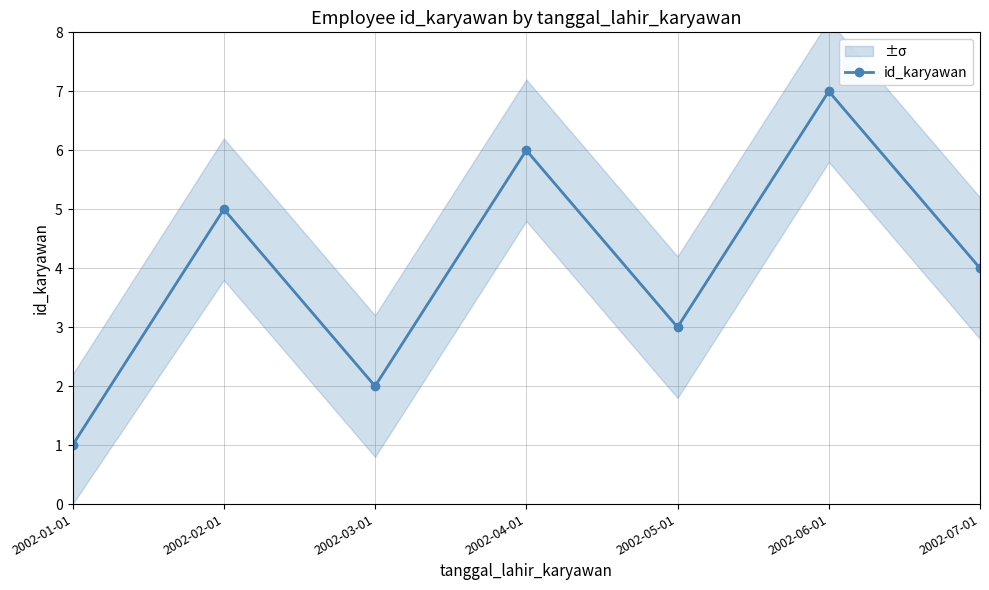

Approximately how many times larger is the value at 2002-05-01 compared to 2002-03-01?

1.5